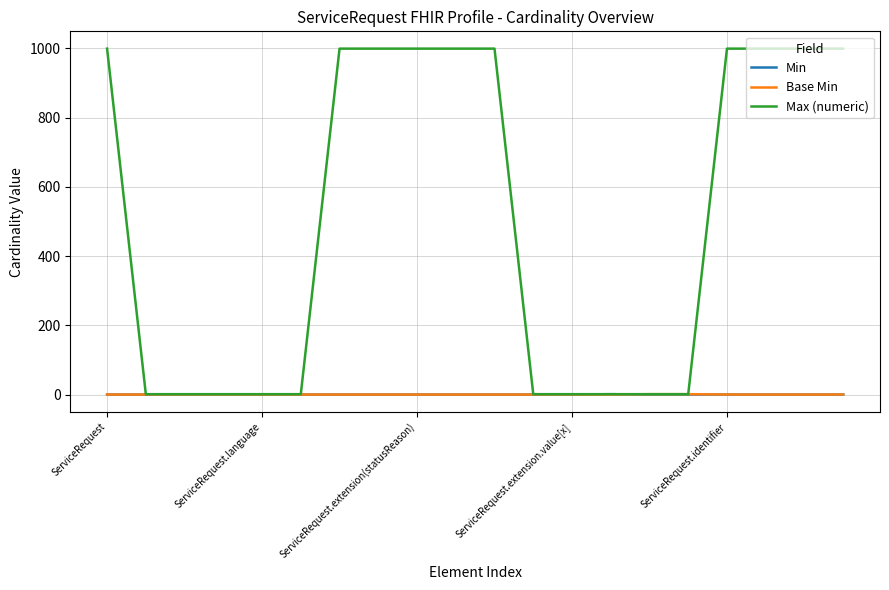

Which series has the largest total across all categories?

Max (numeric)